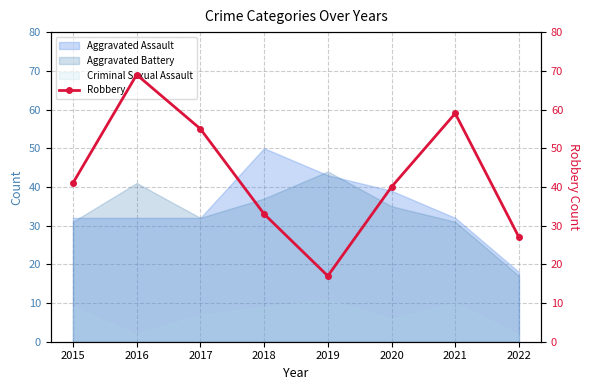

What is the difference between the maximum and minimum values?

52